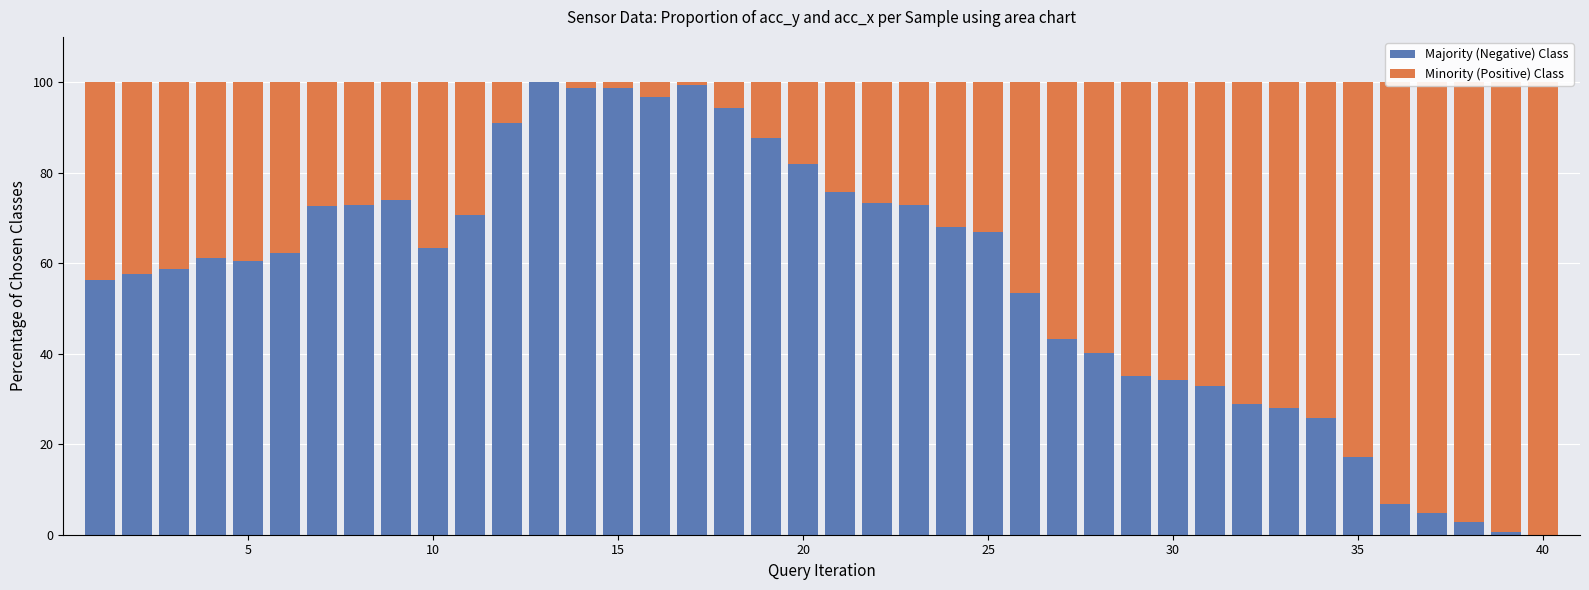

Rank the series by their maximum value, from highest to lowest.

Majority (Negative) Class, Minority (Positive) Class